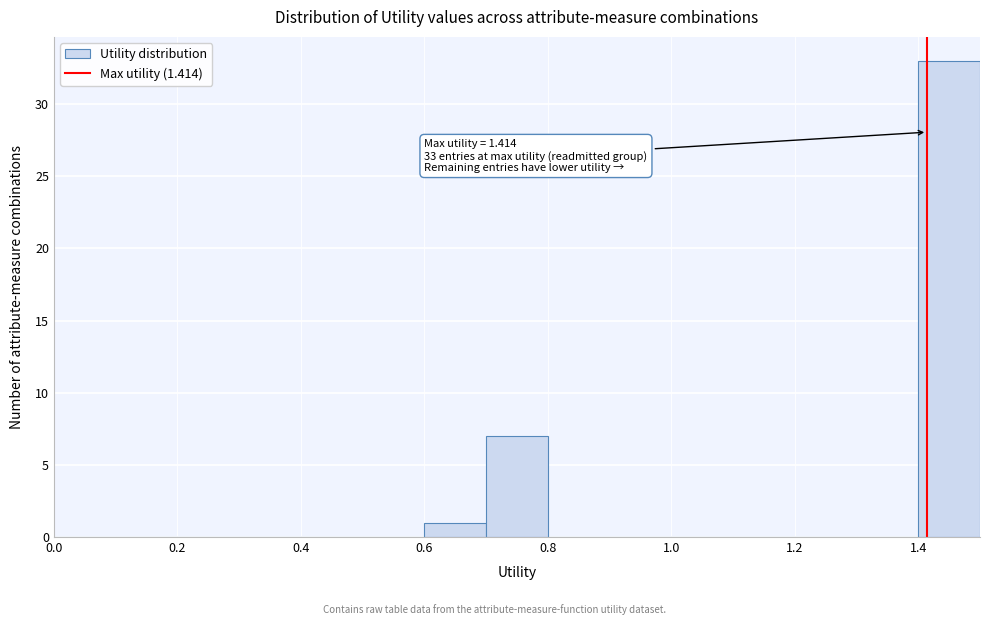

Over which range of the x-axis is the bar tallest?

1.4 to 1.5